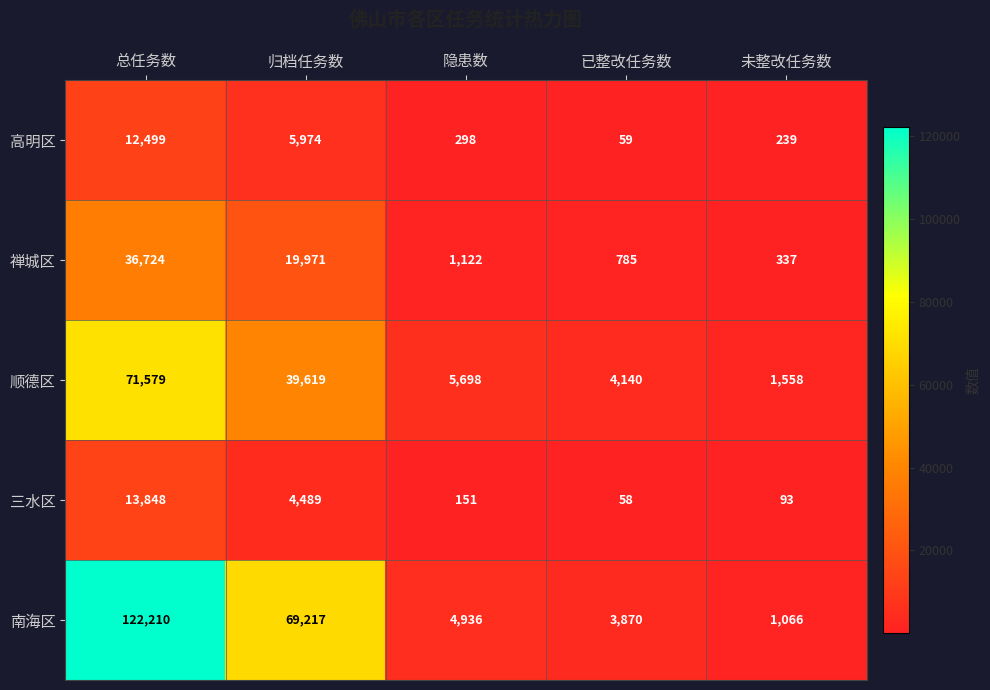

Which series has the largest range (max minus min)?

南海区